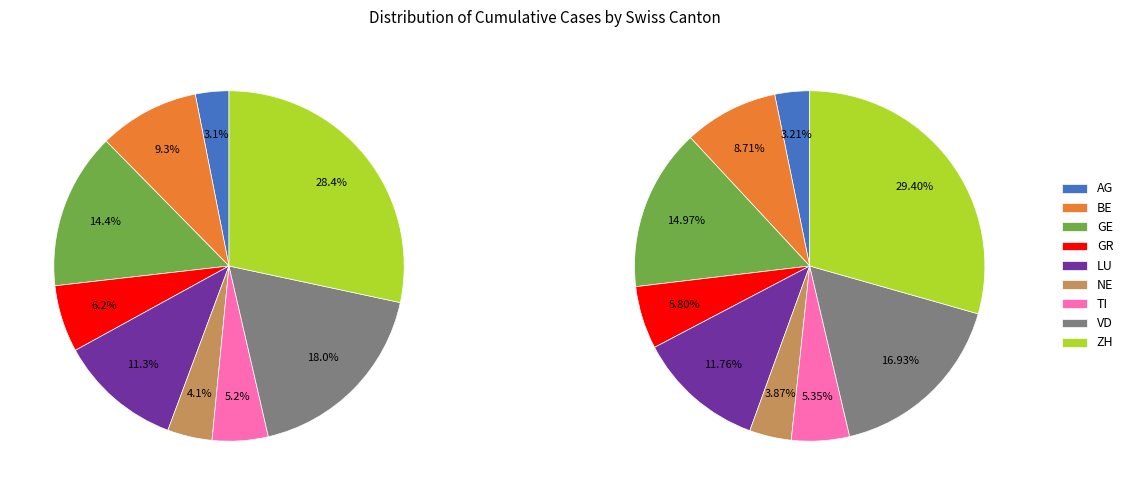

The BE slice represents 16% of the pie. True or false?

False